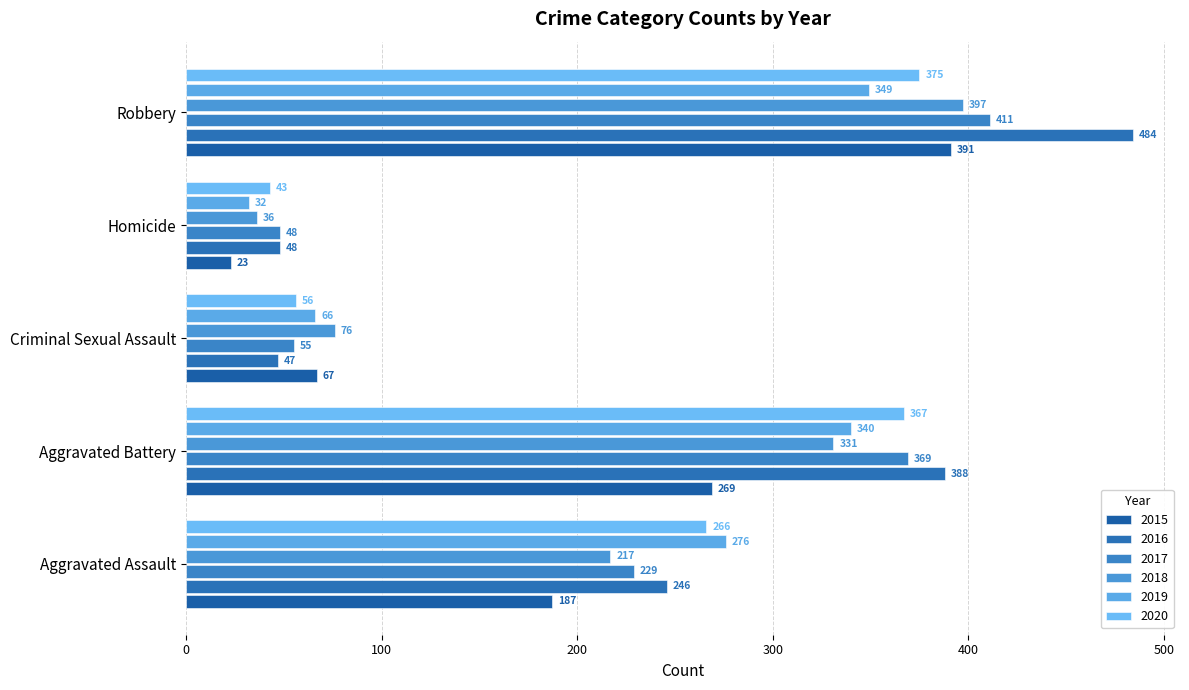

Which series has the largest range (max minus min)?

2016